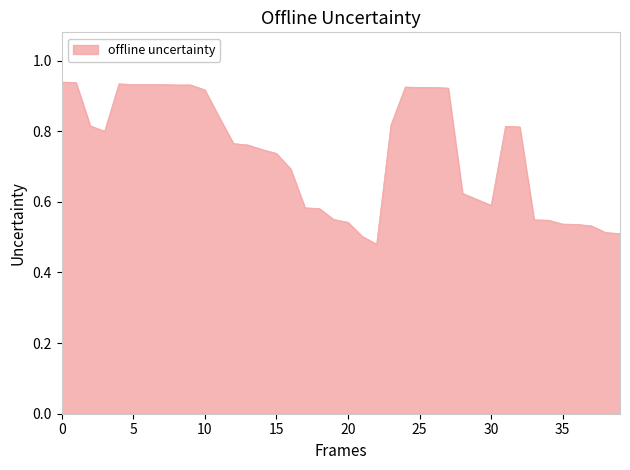

How many lines are shown in the chart?

1